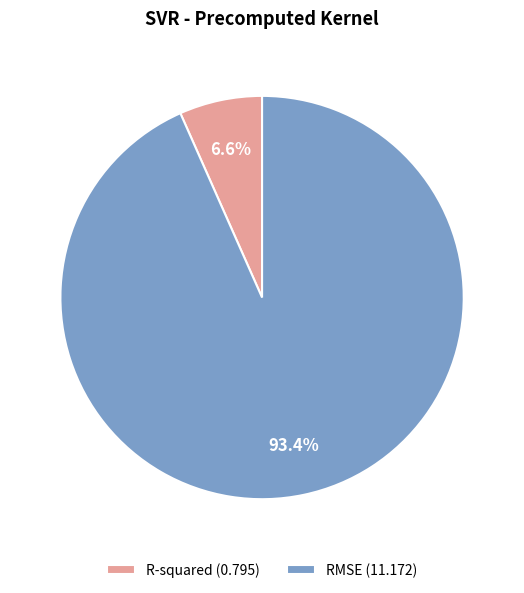

Which category has the biggest portion of the pie?

RMSE